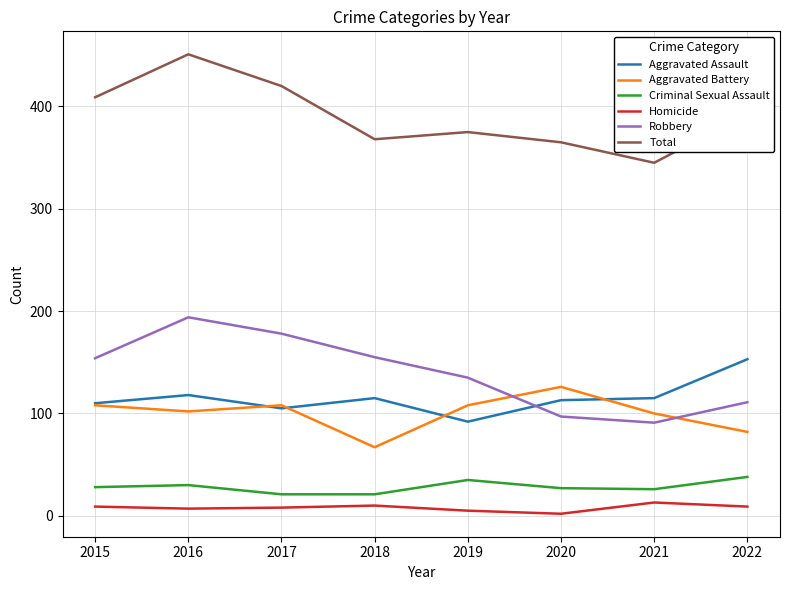

Rank the series by their maximum value, from lowest to highest.

Homicide, Criminal Sexual Assault, Aggravated Battery, Aggravated Assault, Robbery, Total